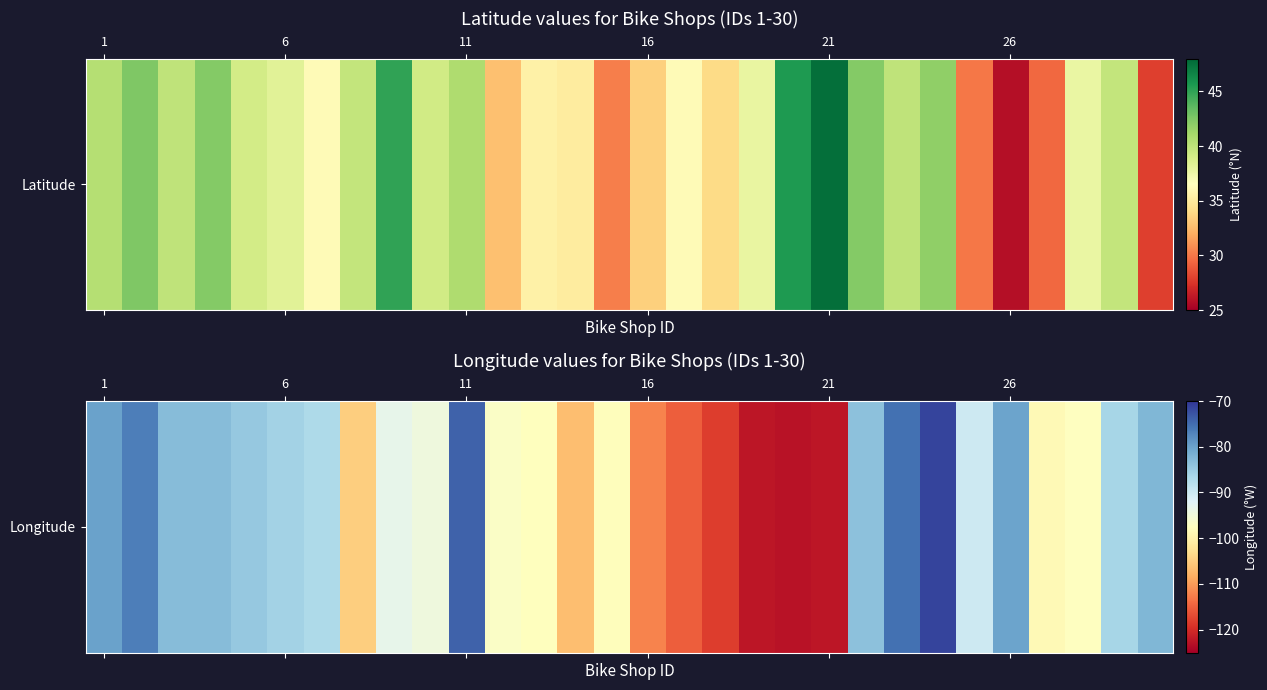

Where does the data first go above -90?

1